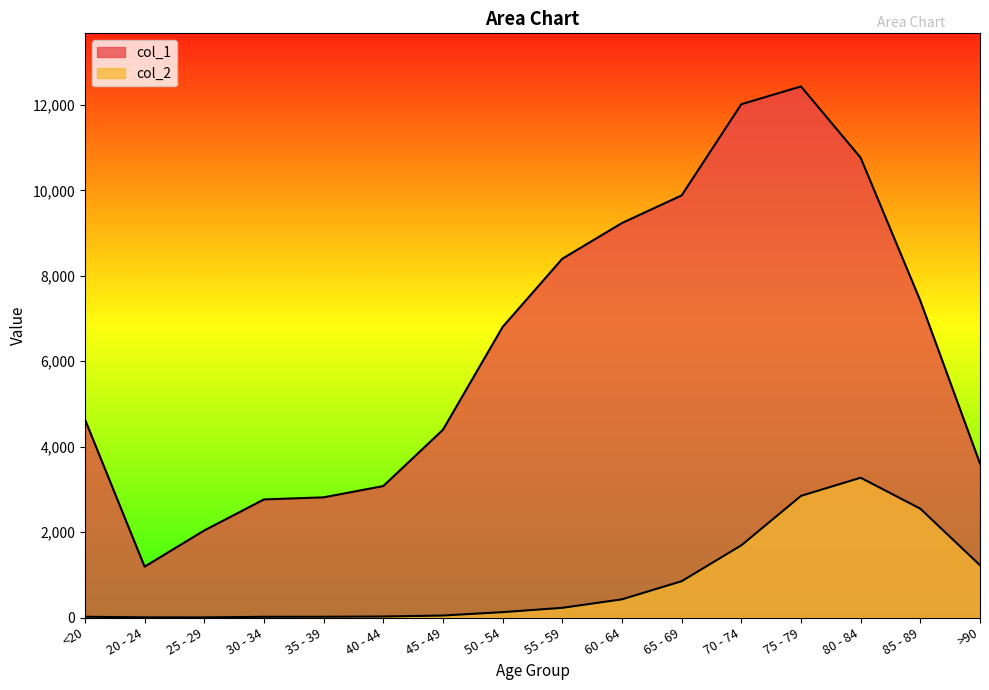

Where does the col_2 series first go above 227?

60 - 64